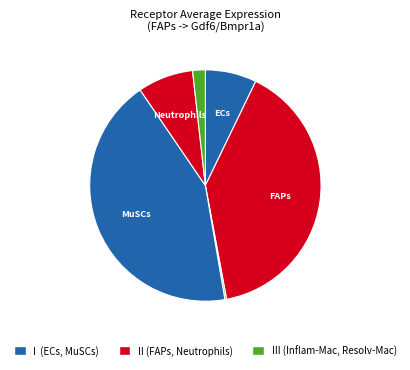

Which category has the biggest portion of the pie?

MuSCs